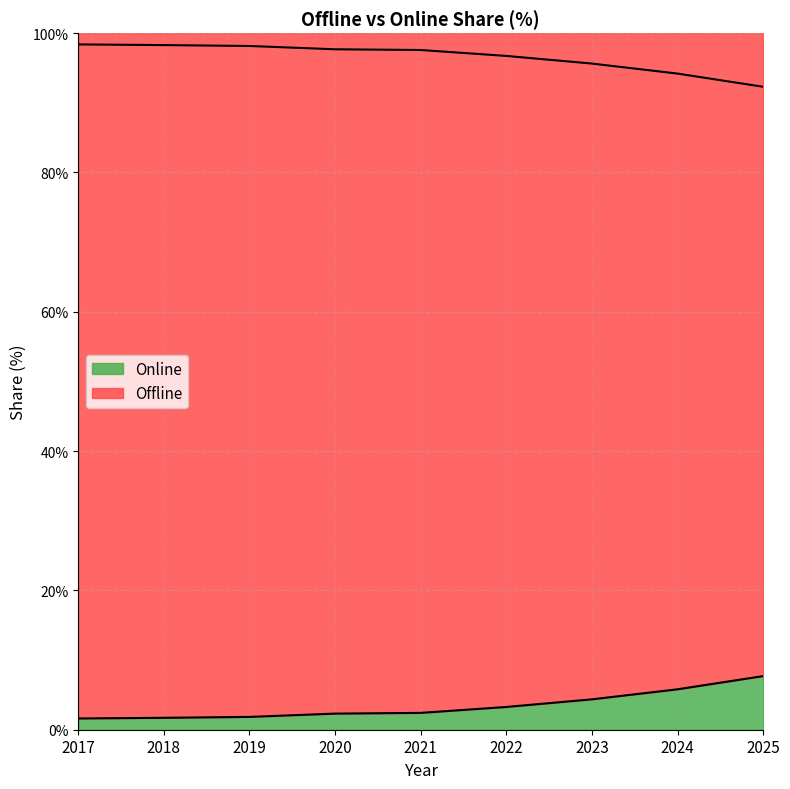

Does the chart display data point markers on the line(s)?

No